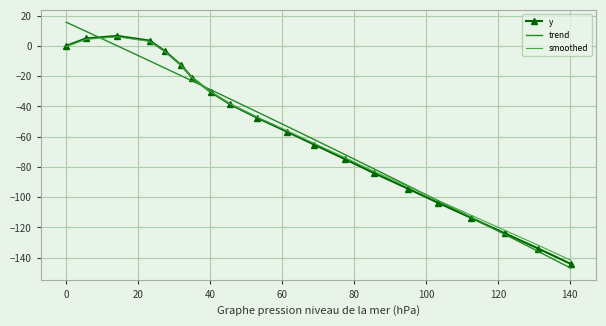

What is the greatest value displayed?

15.7